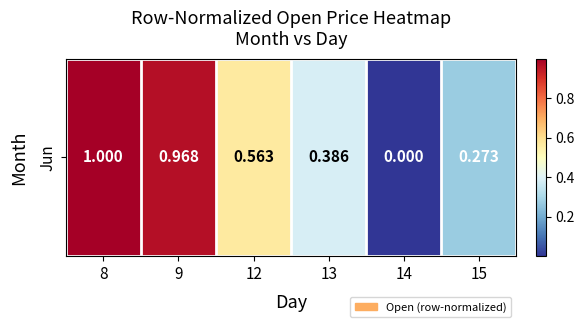

The value at 13 is 0.4. True or false?

True